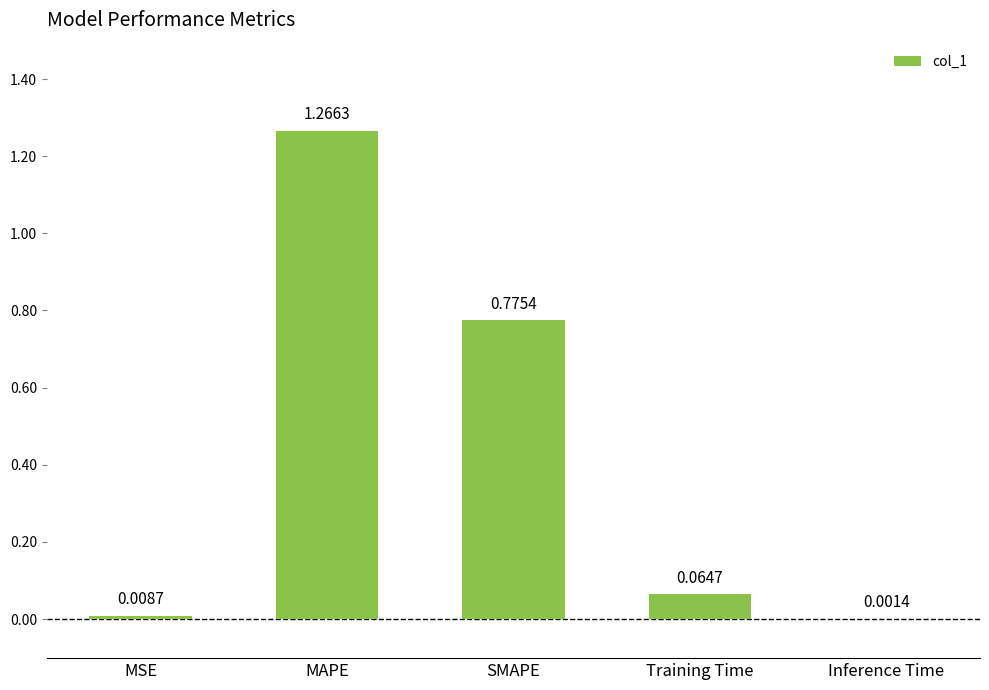

What is the sum of the values at MAPE and SMAPE?

2.0